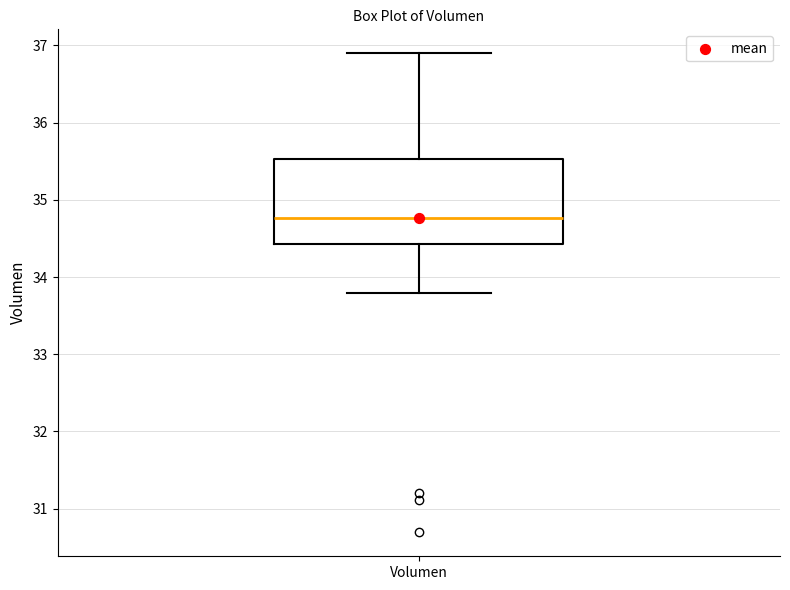

Transcribe this box plot: give where the median line is, the range the box spans, and where the two whiskers end, as read against the y-axis. The values are not printed on the chart, so give them approximately, as read against the axis.

median 34.8, box 34.4 to 35.5, whiskers 33.8 to 36.9